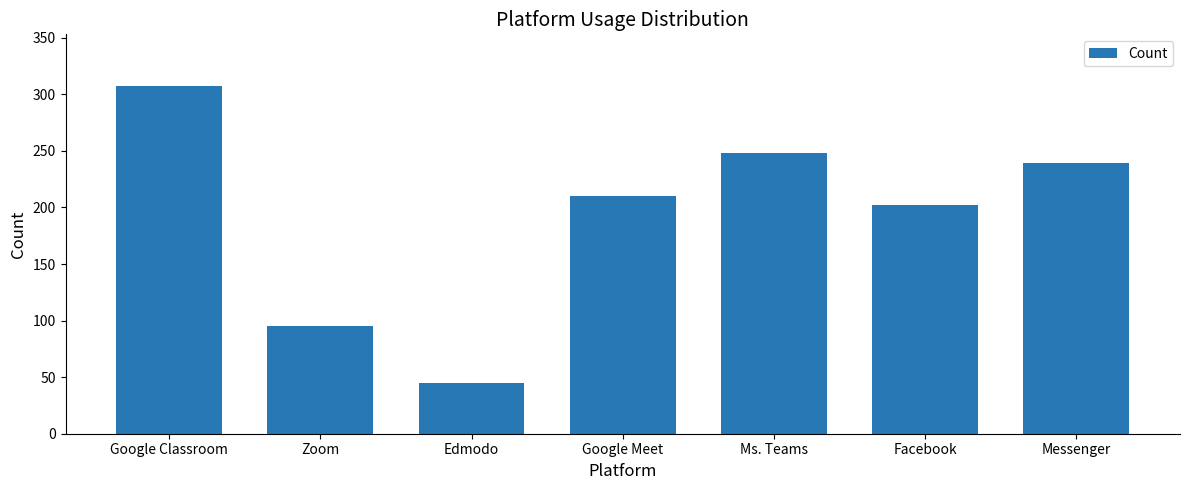

Which has a higher value, Edmodo or Google Meet?

Google Meet